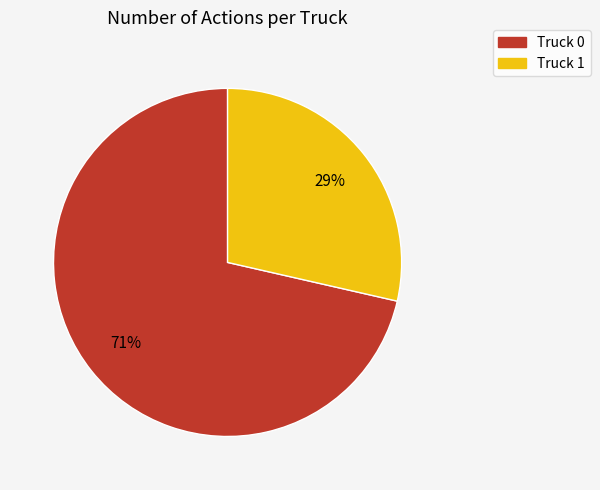

What percentage is the Truck 0 slice, to the nearest percent?

71%